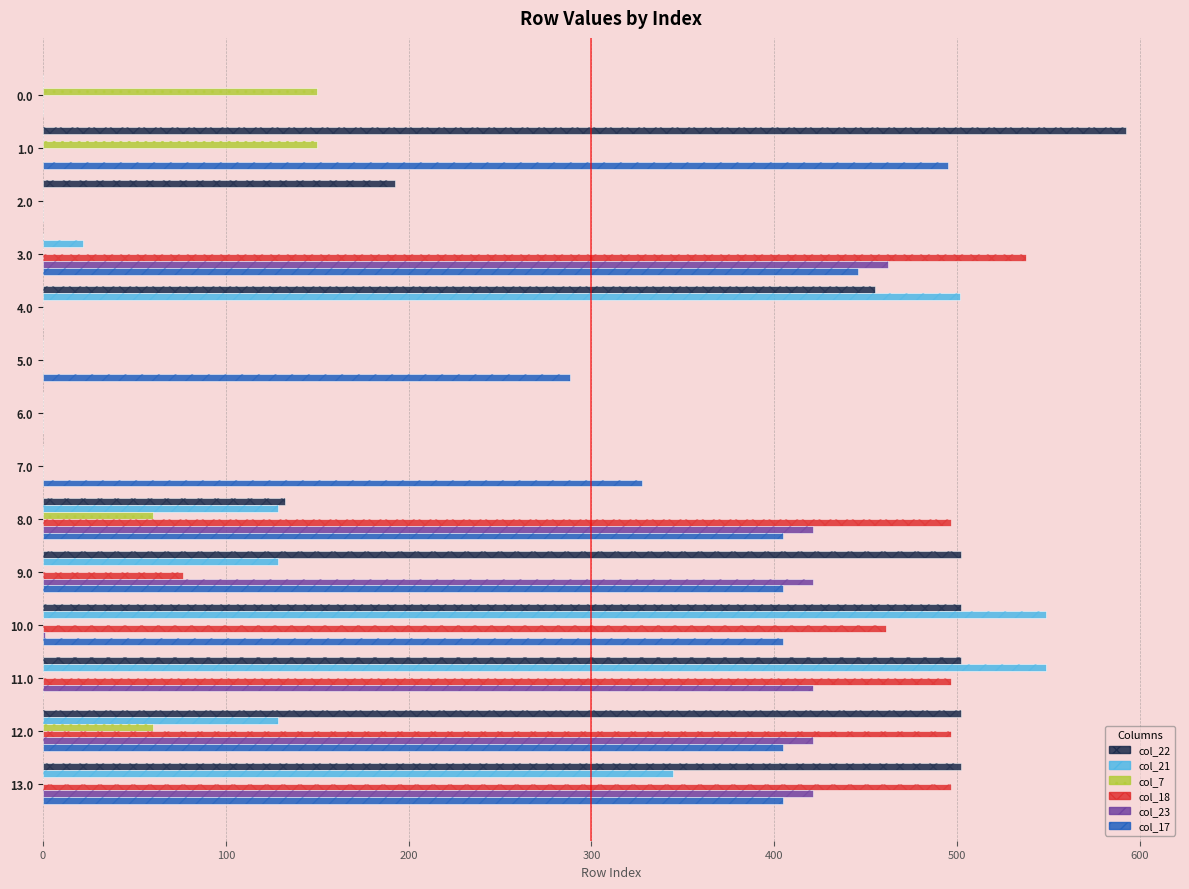

What is the maximum value for col_17?

494.8